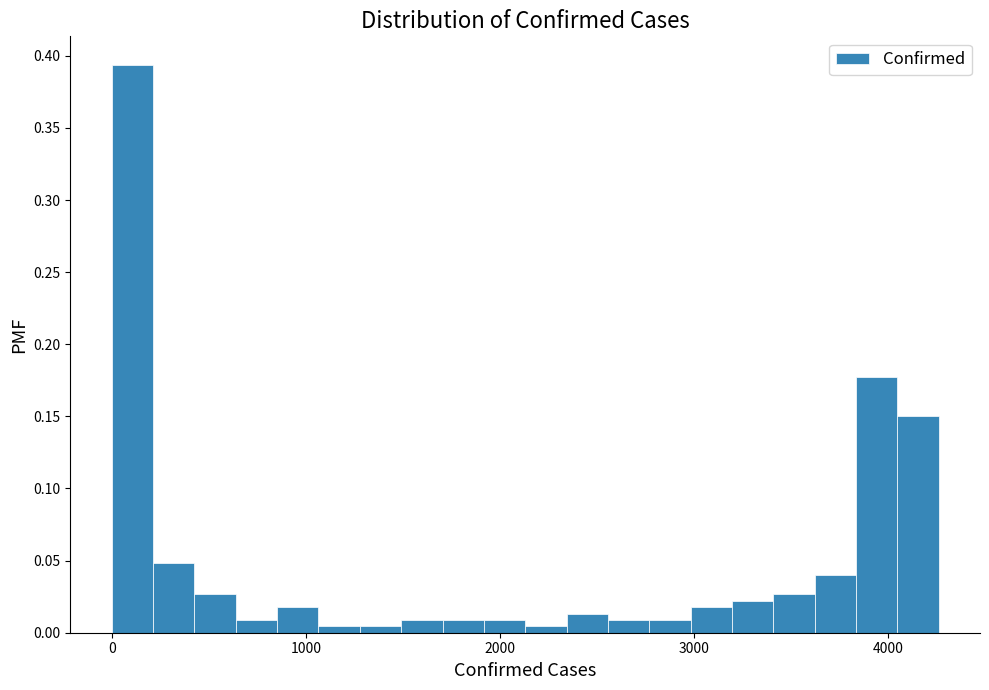

Around what value on the x-axis is the tallest bar? Give the approximate position of its centre, as read against the axis.

100